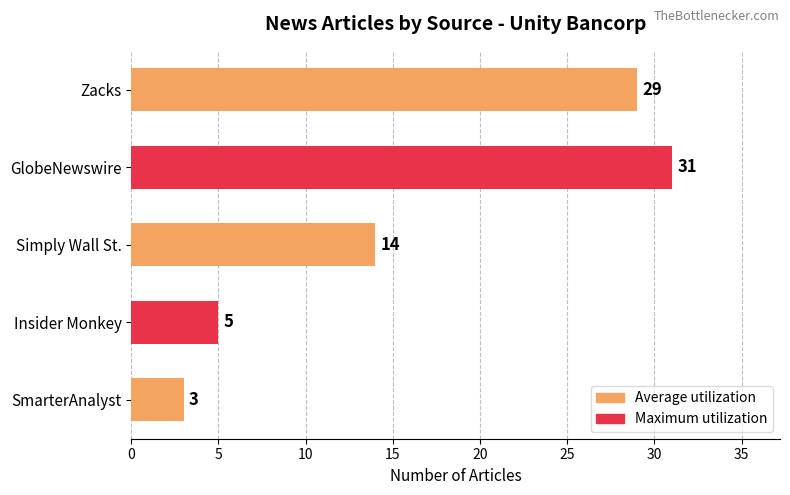

Approximately how many times larger is the value at Zacks compared to Simply Wall St.?

2.1